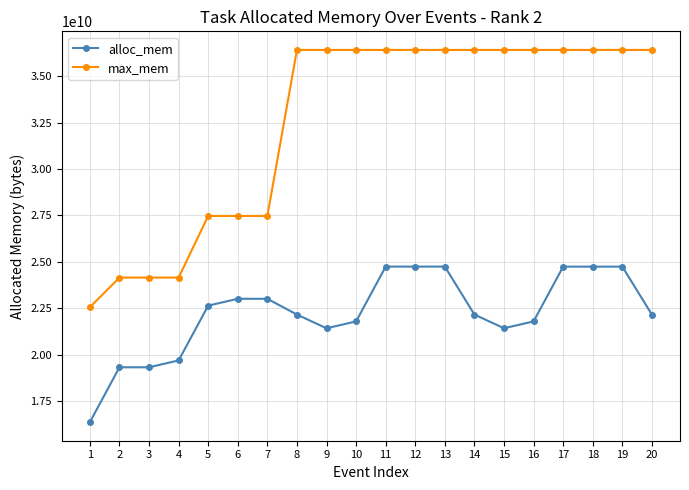

Count the number of data series in this chart.

2